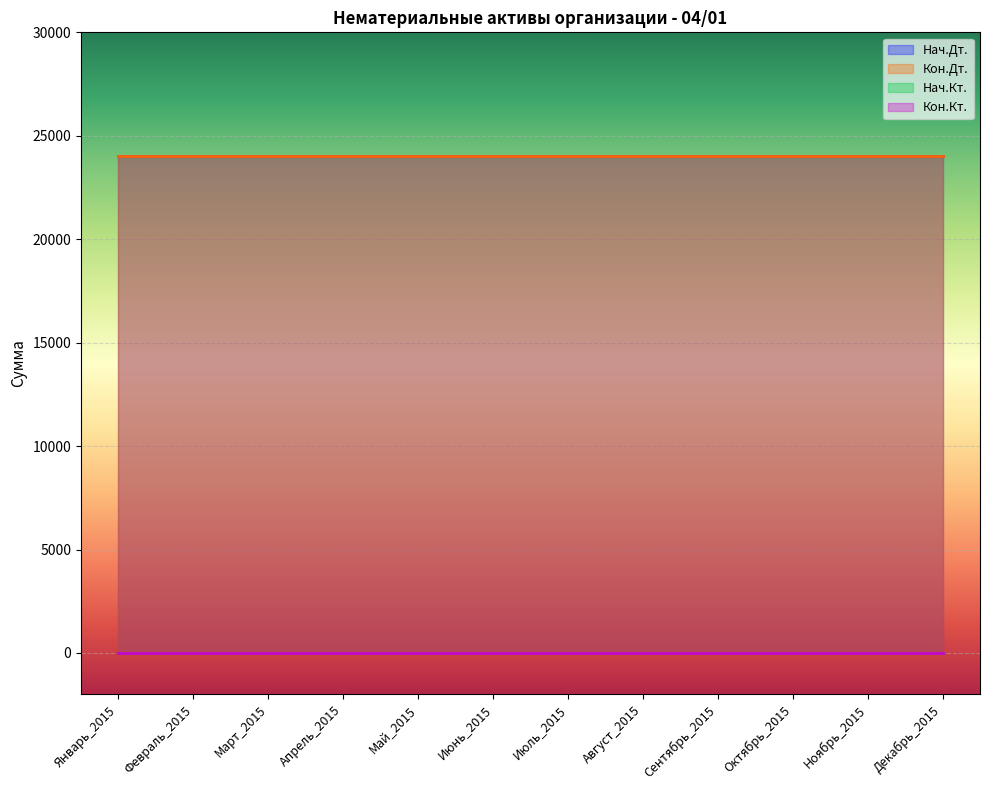

What is the maximum value for Нач.Дт.?

24003.8